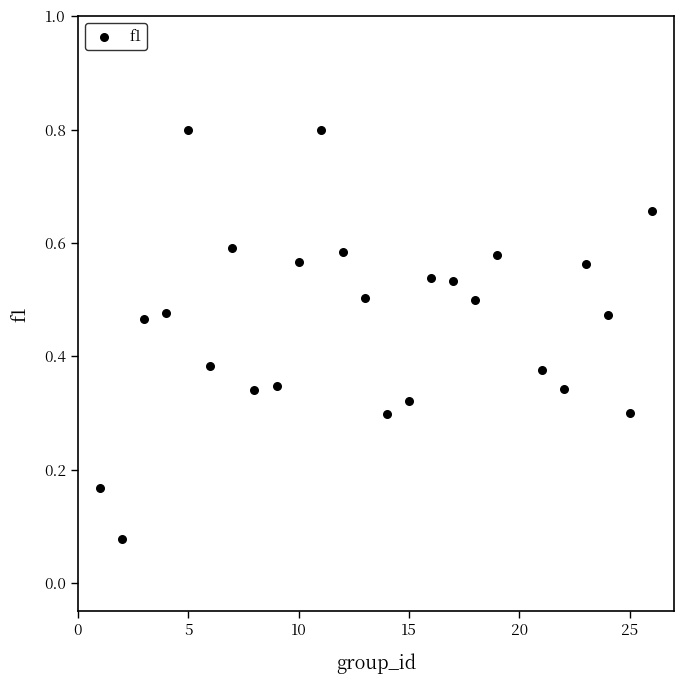

What is the range of X values (max minus min)?

25.0